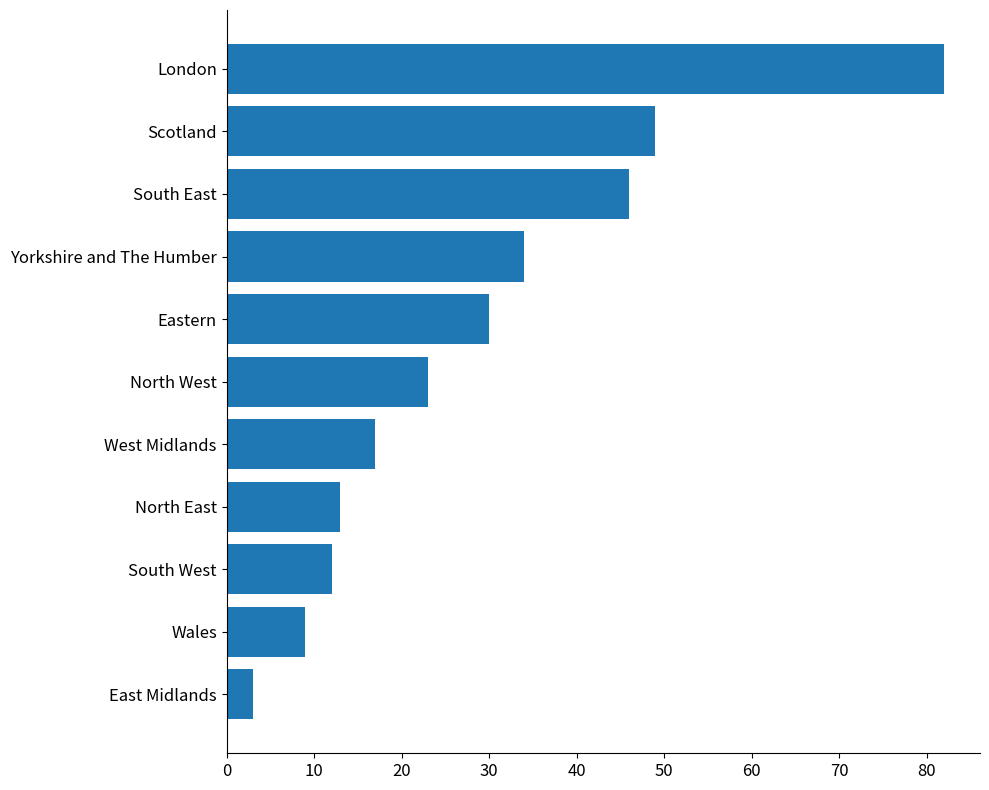

Reading bottom to top, extract all data points from this chart.

3	9	12	13	17	23	30	34	46	49	82